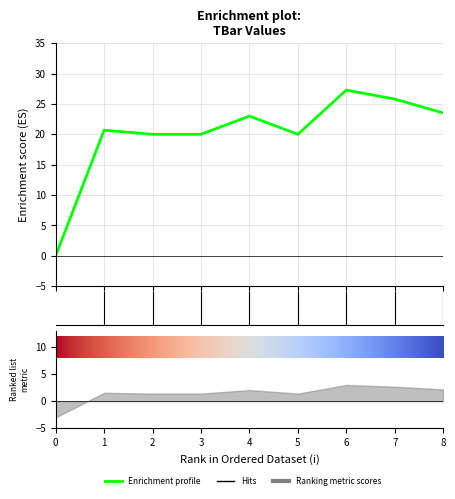

Which has a higher value, 4 or 7?

7